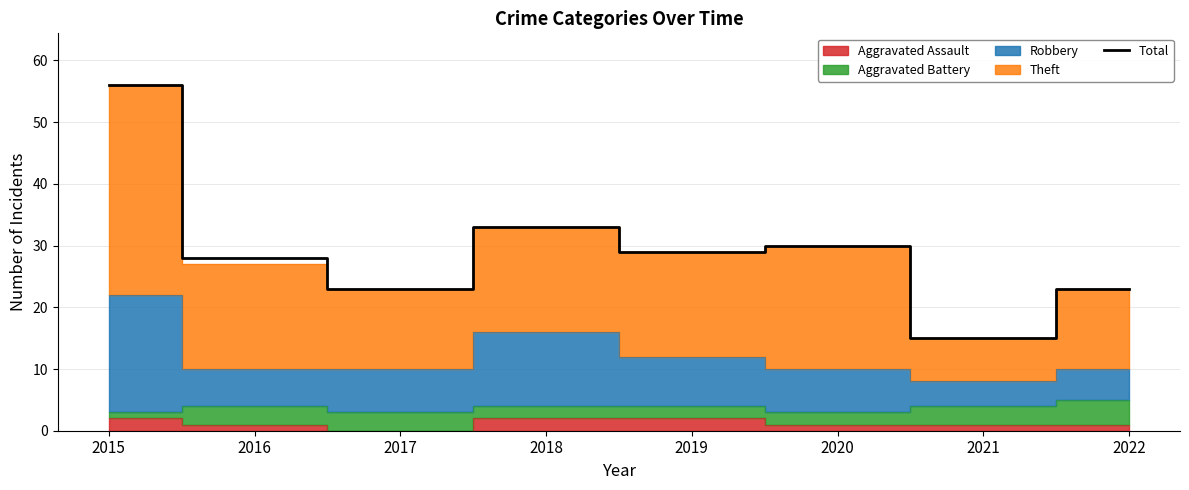

At which label does Total reach its minimum?

2021